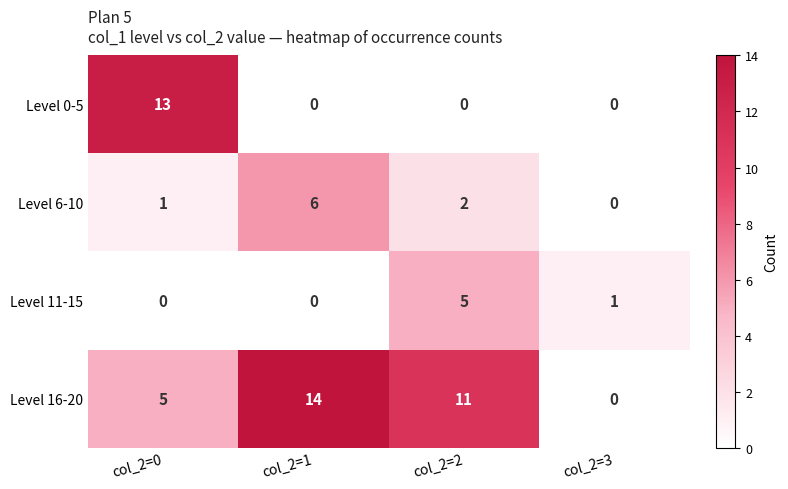

What value does the Level 16-20 series have at col_2=2, to the nearest 10?

10